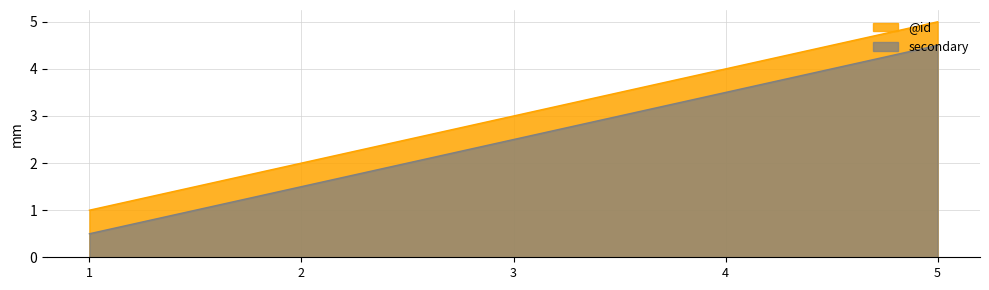

Reading left to right, list all the values displayed in this chart.

@id: 1.0	2.0	3.0	4.0	5.0
secondary: 0.5	1.5	2.5	3.5	4.5